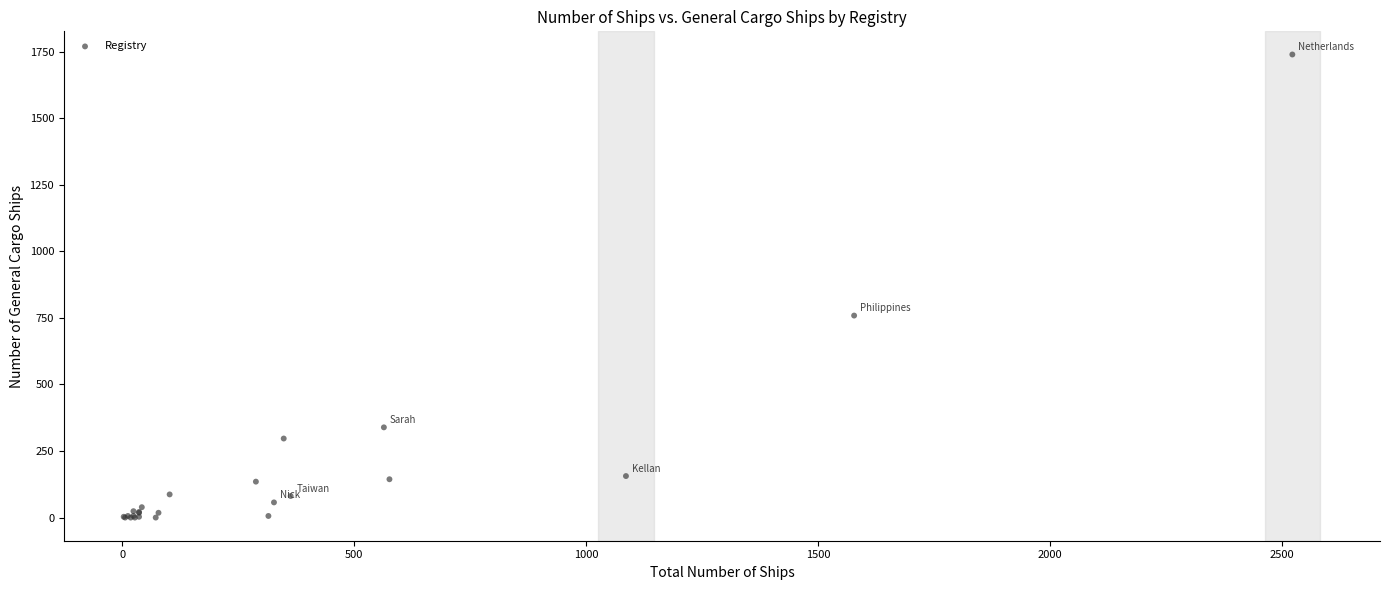

What Y value in the scatter plot is closest to 870?

759